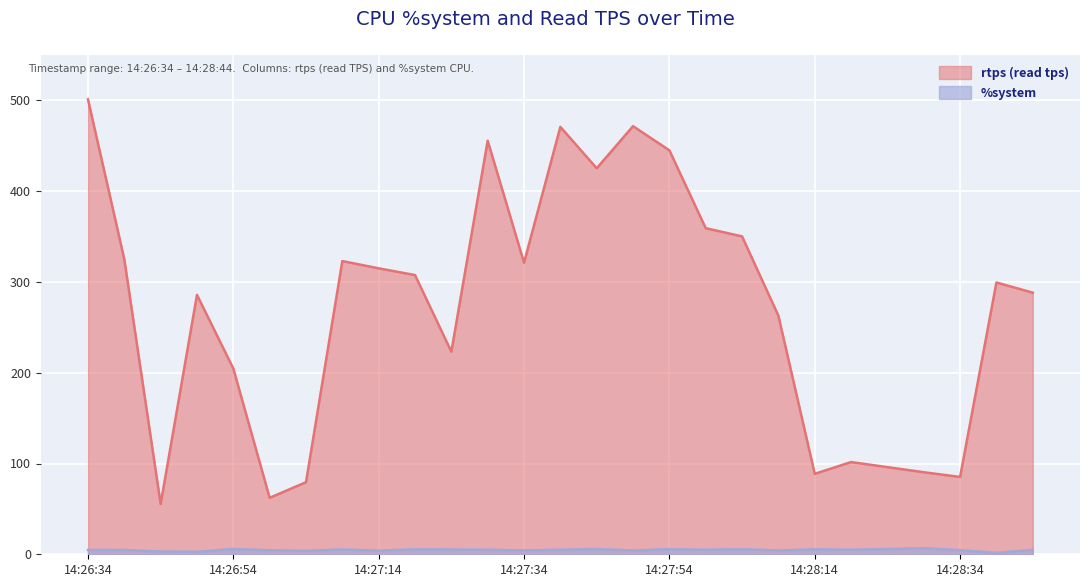

What is the sum of the %system values at 14:26:54 and 14:28:24?

11.5